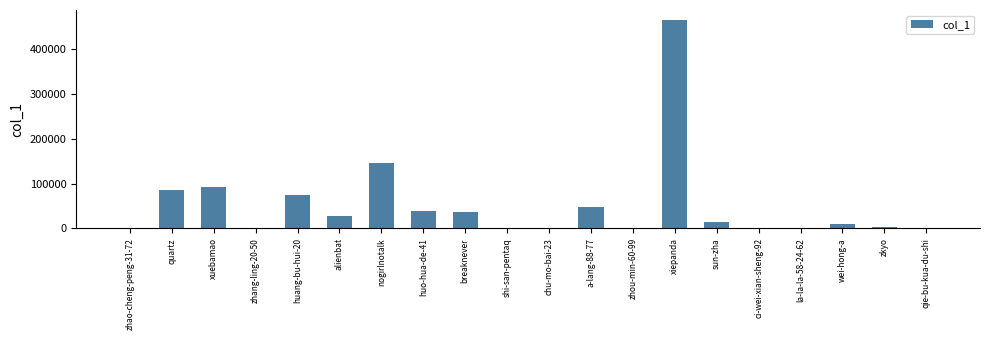

Between la-la-la-58-24-62 and xiepanda, which is larger?

xiepanda